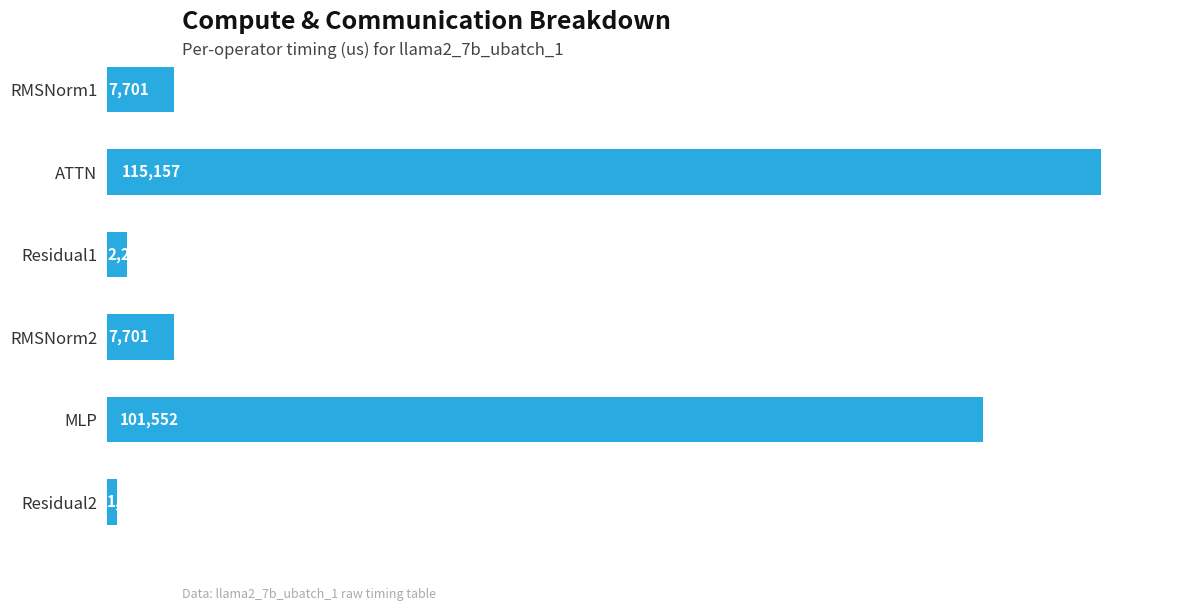

True or false: the data shows 7701.3 at RMSNorm2.

True